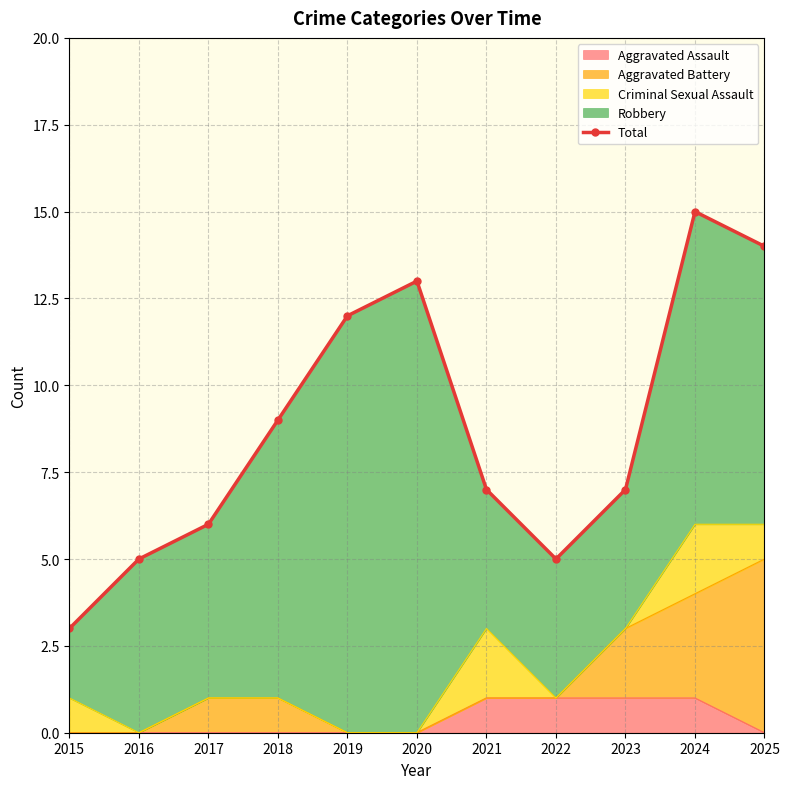

True or false: the data shows 8 at 2022.

False